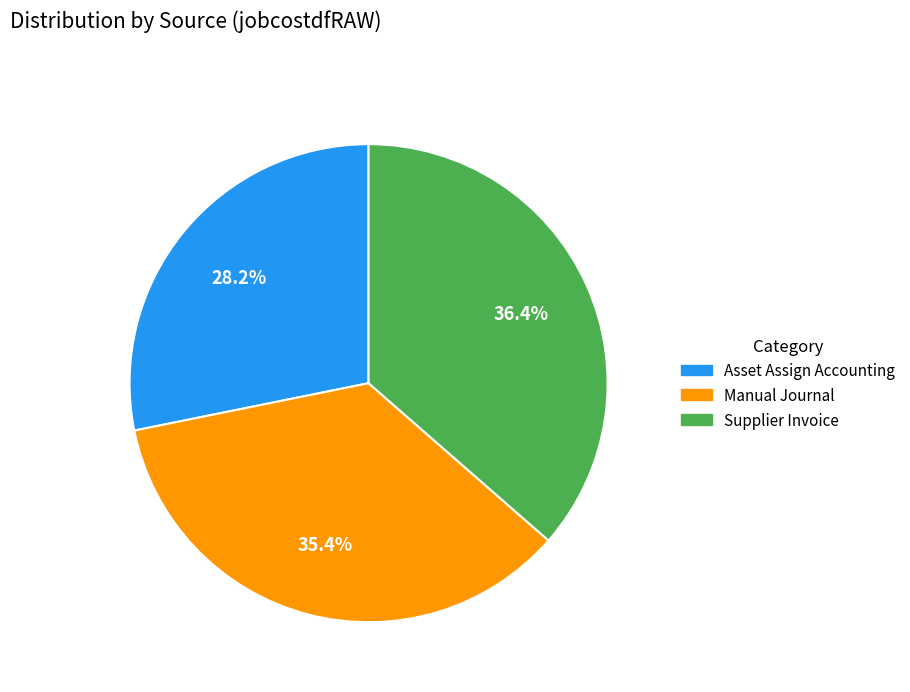

Does Asset Assign Accounting account for over 50% of the chart?

No